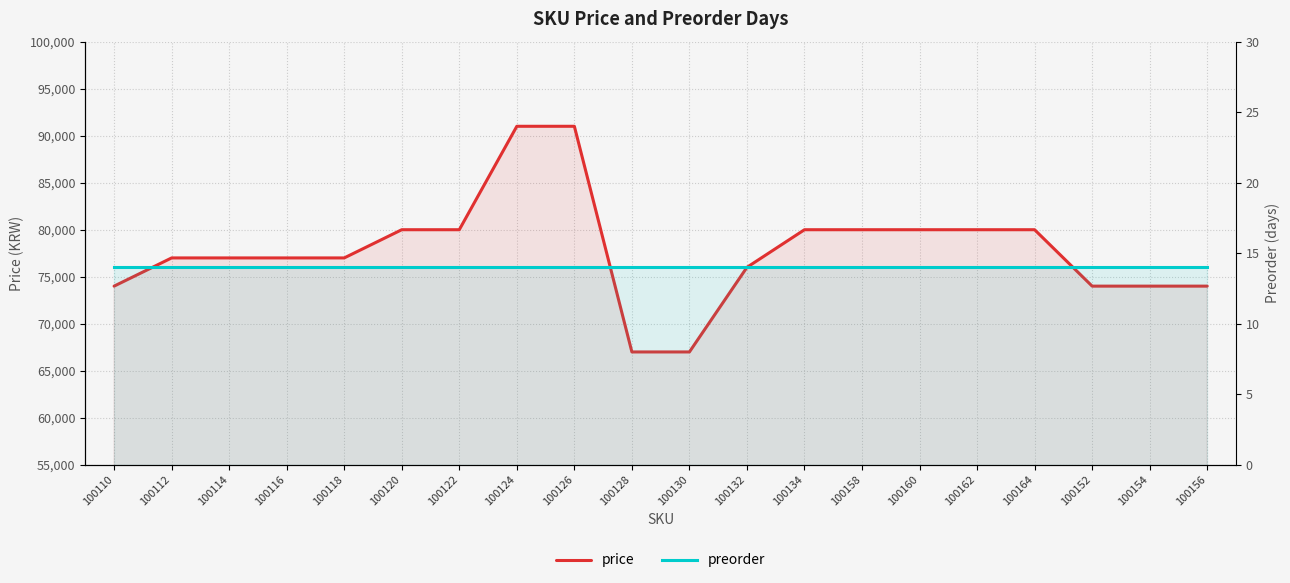

Does the chart display data point markers on the line(s)?

No